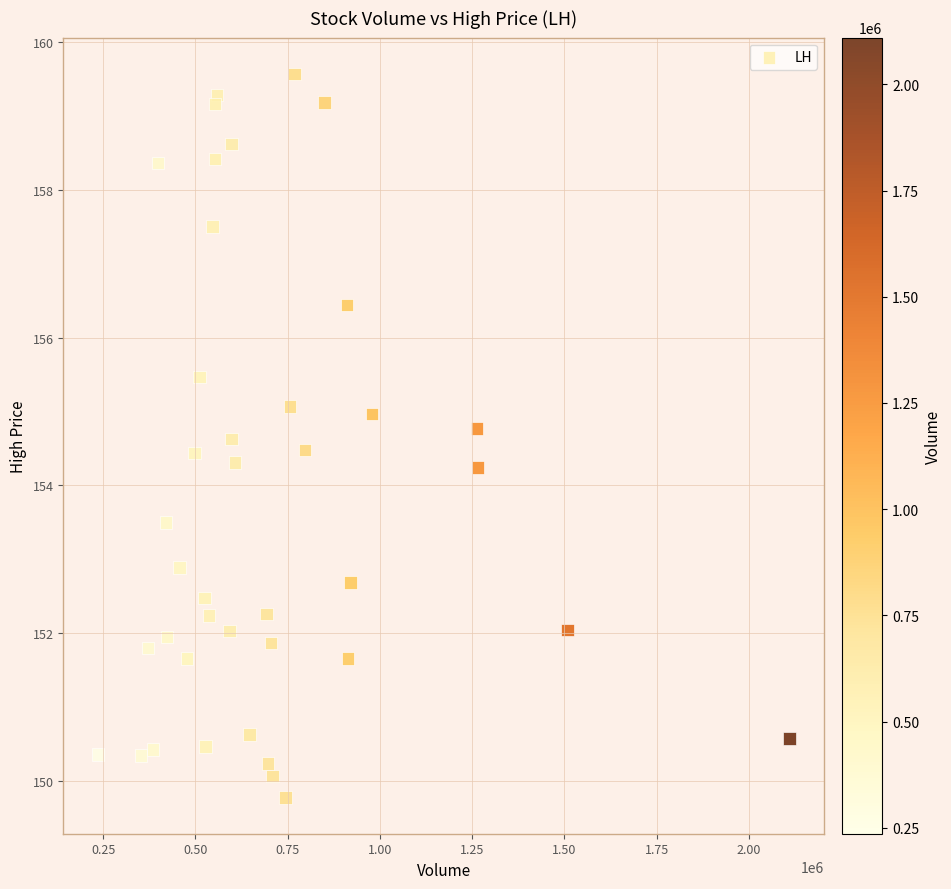

What is the range of Y values (max minus min)?

9.8